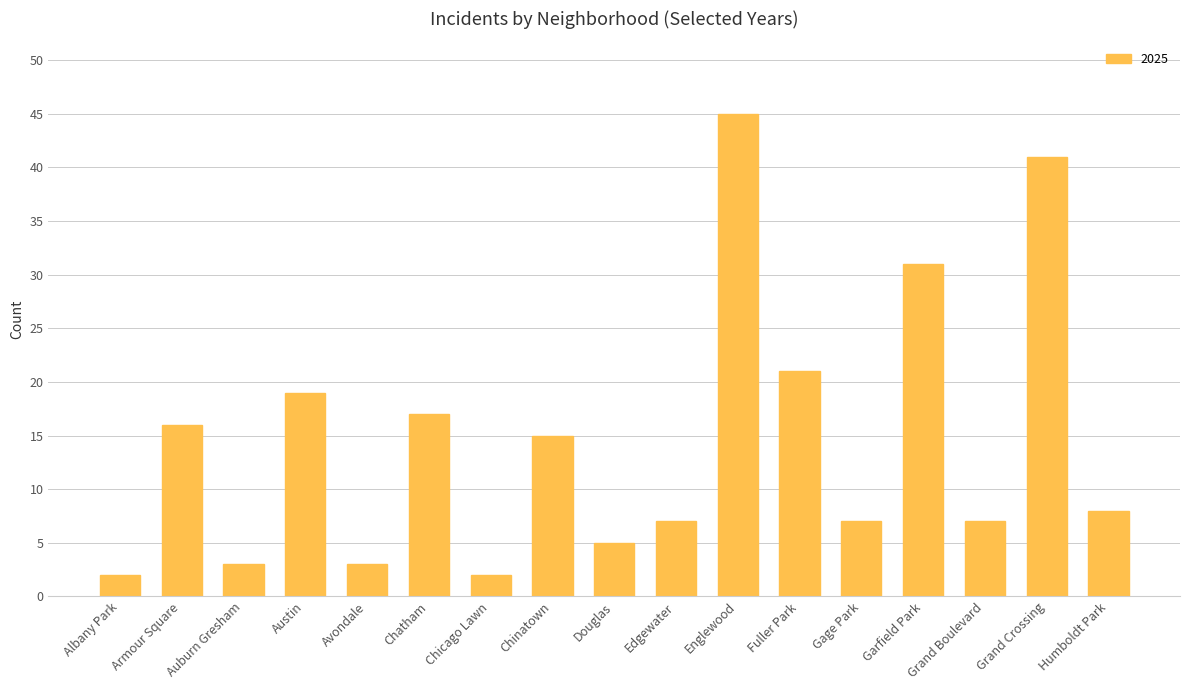

What is the label of the 6th bar from the left?

Chatham